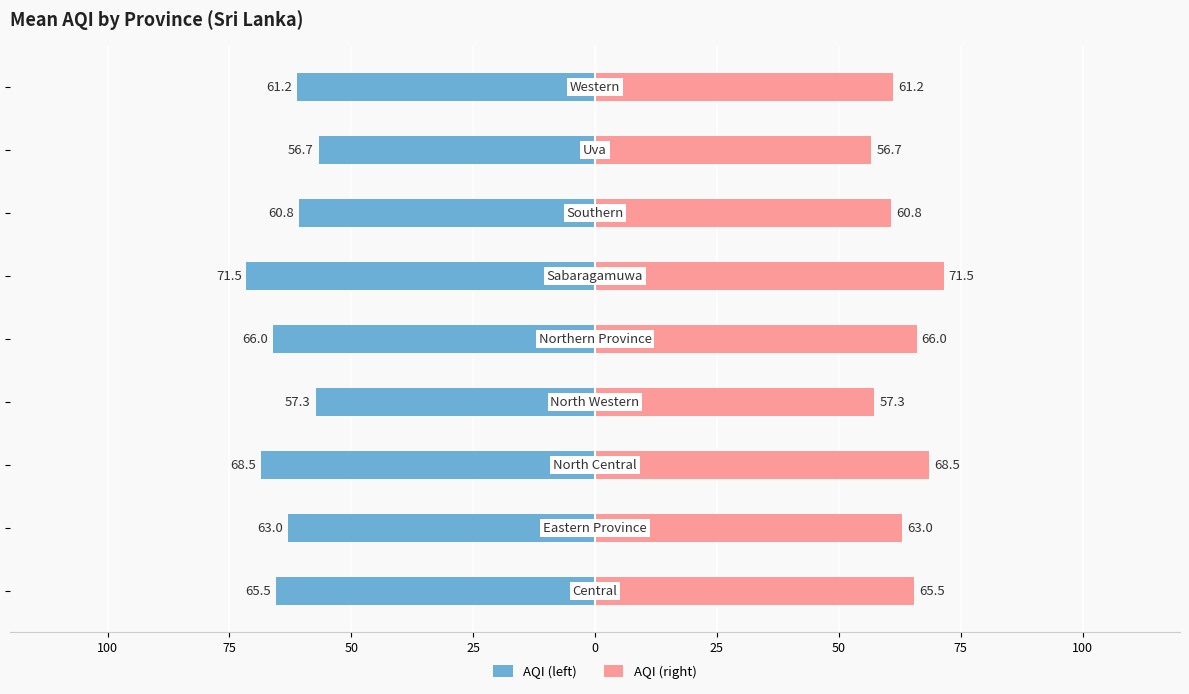

Which series has the largest range (max minus min)?

AQI (left)